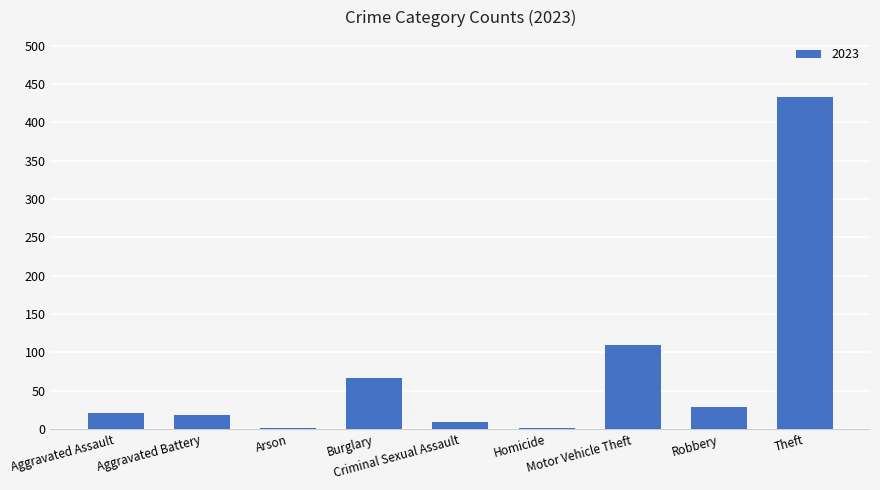

What is the greatest value displayed?

433